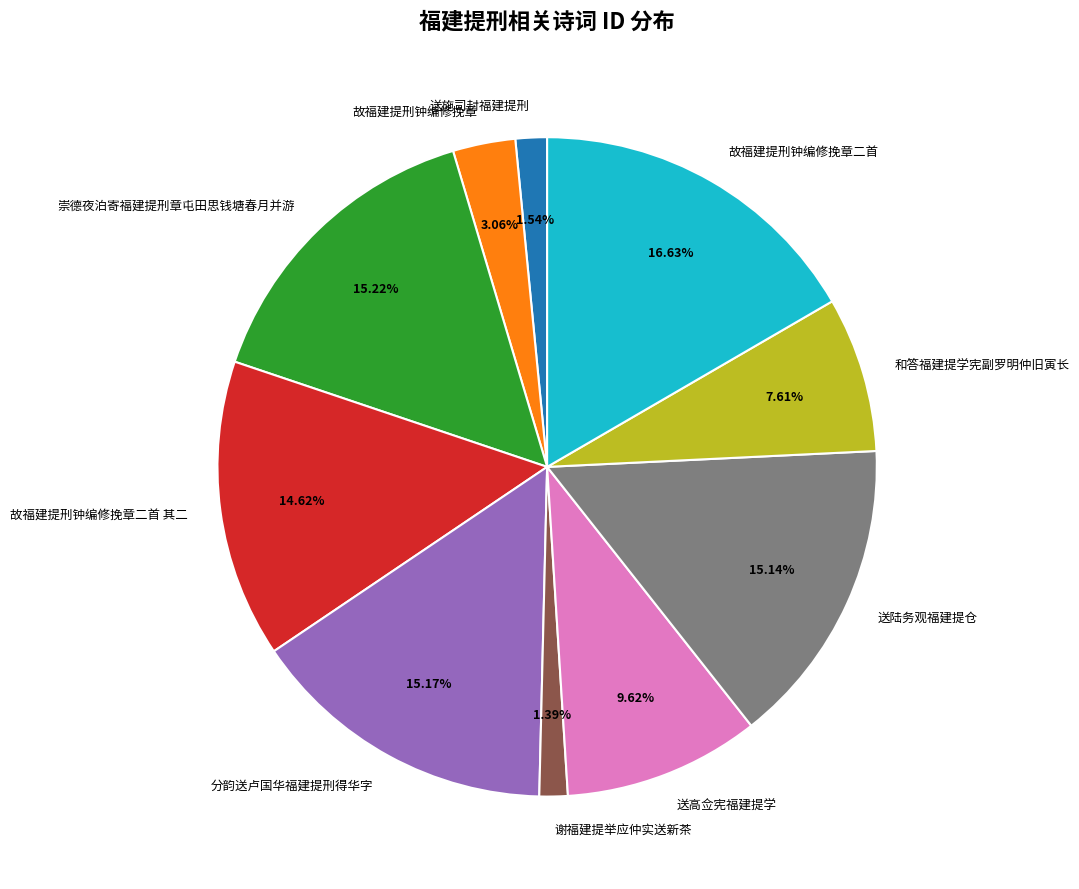

Is there a majority slice in this chart?

No